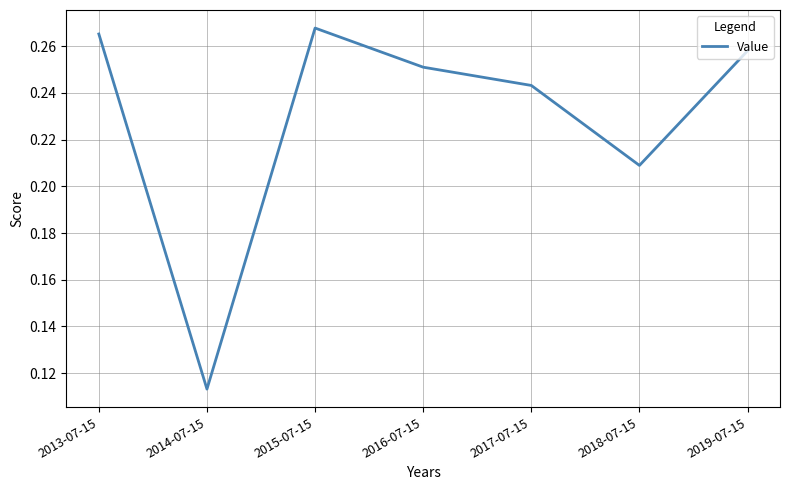

At which category does the data reach its first local valley?

2014-07-15